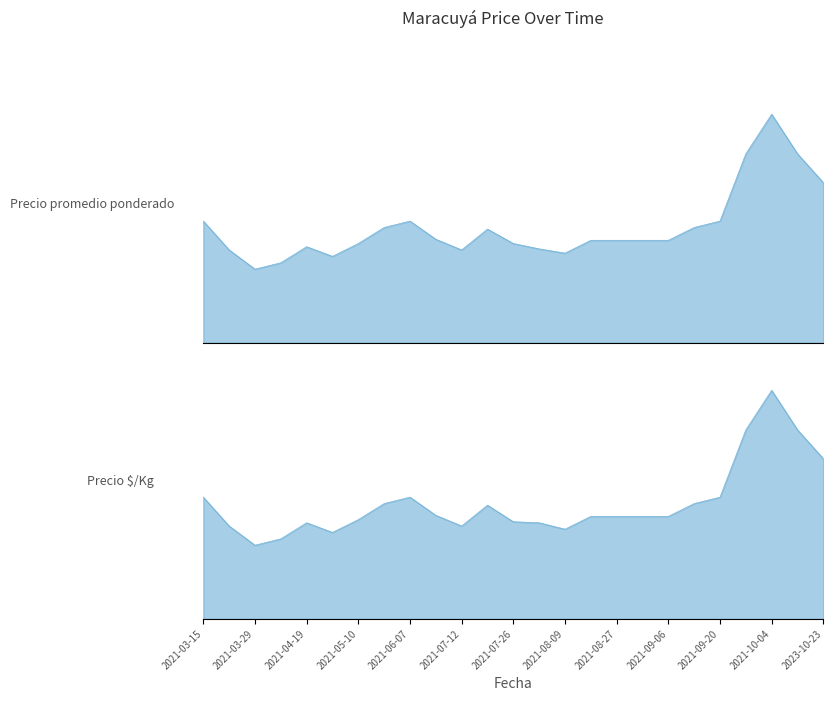

What is the smallest value displayed?

1278